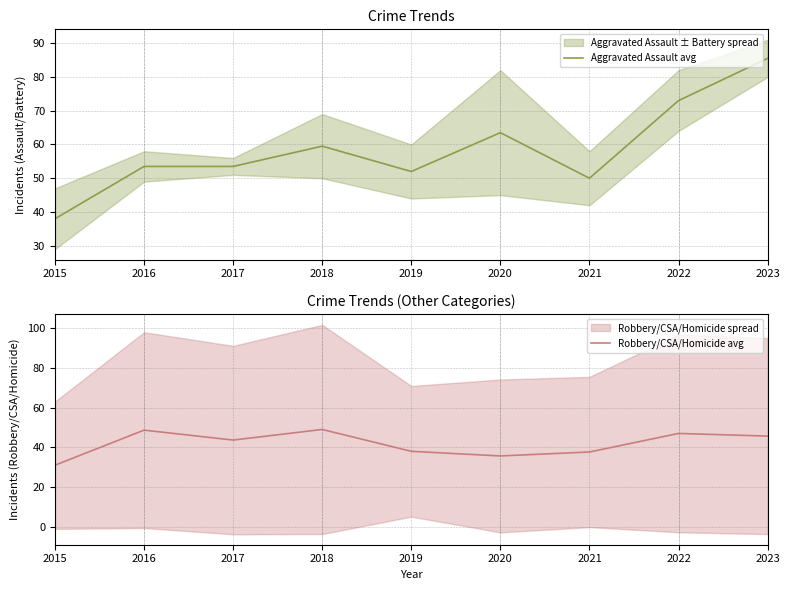

List the series in order of their overall mean, lowest first.

Robbery/CSA/Homicide avg, Aggravated Assault avg